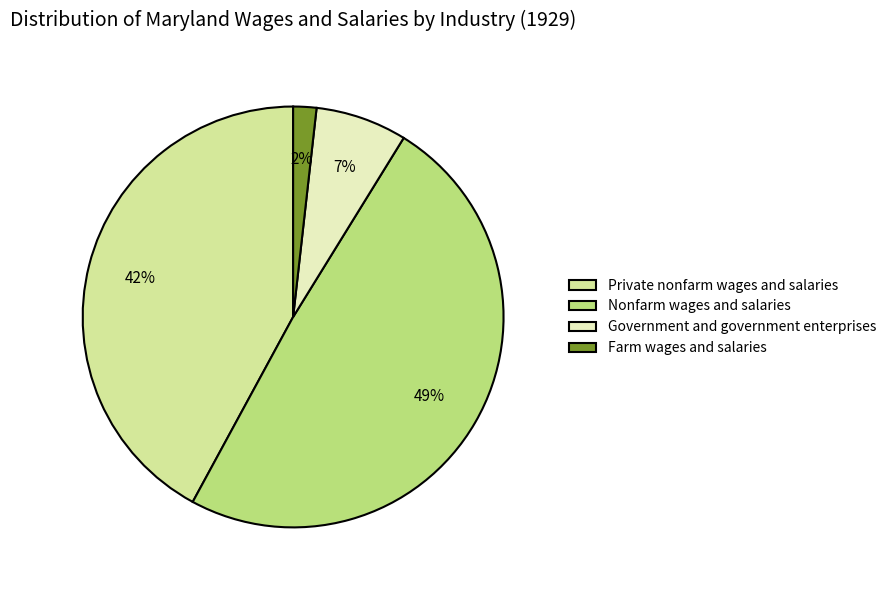

What is the smallest slice in the pie chart?

Farm wages and salaries